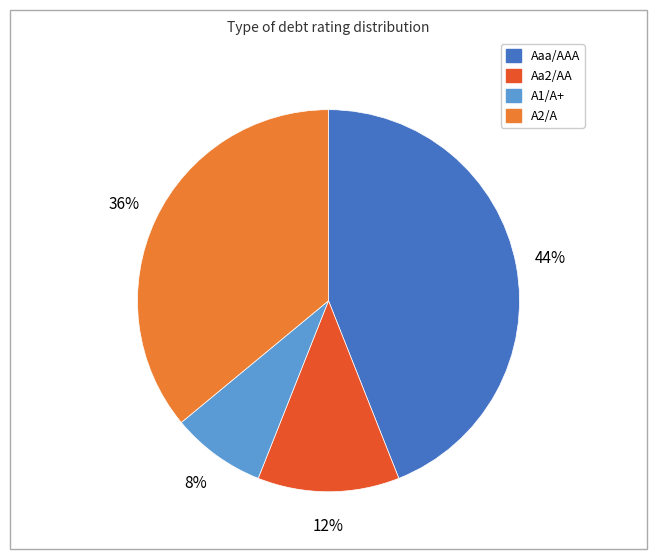

Is A2/A the majority of the pie?

No